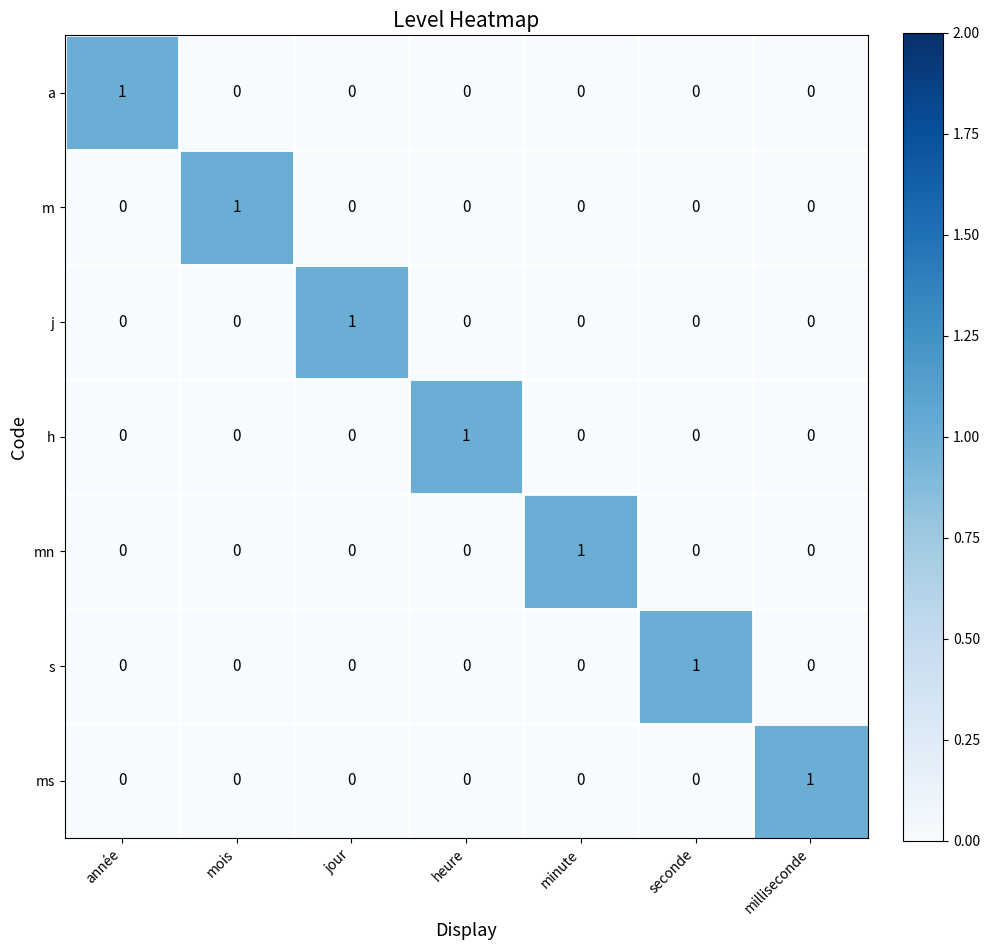

Is the value of a at année greater than the value of s at année?

Yes